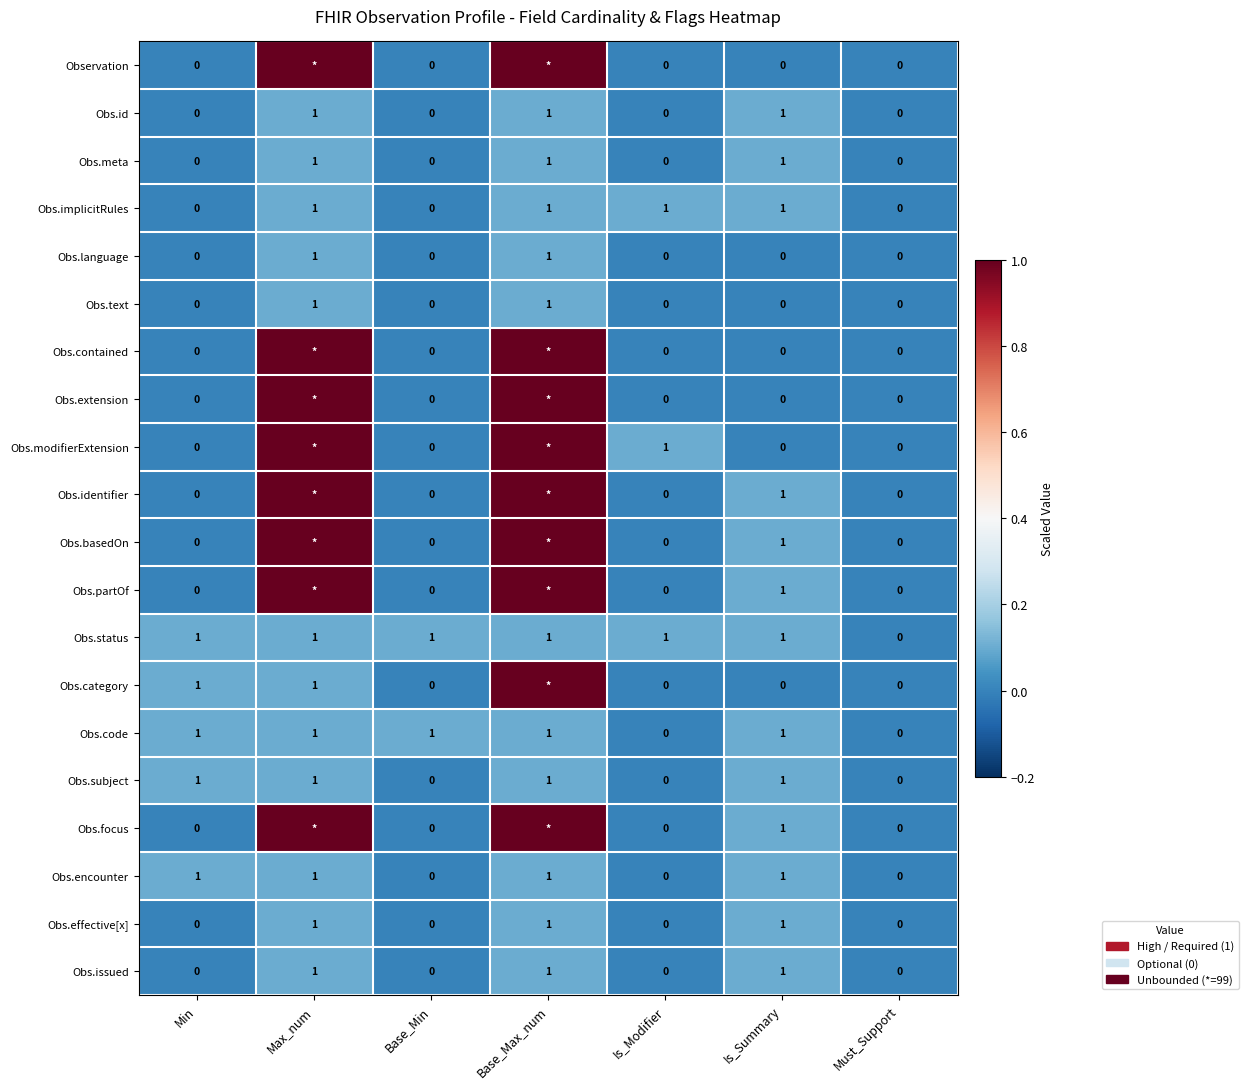

At which category is the sum across all series the highest?

Base_Max_num